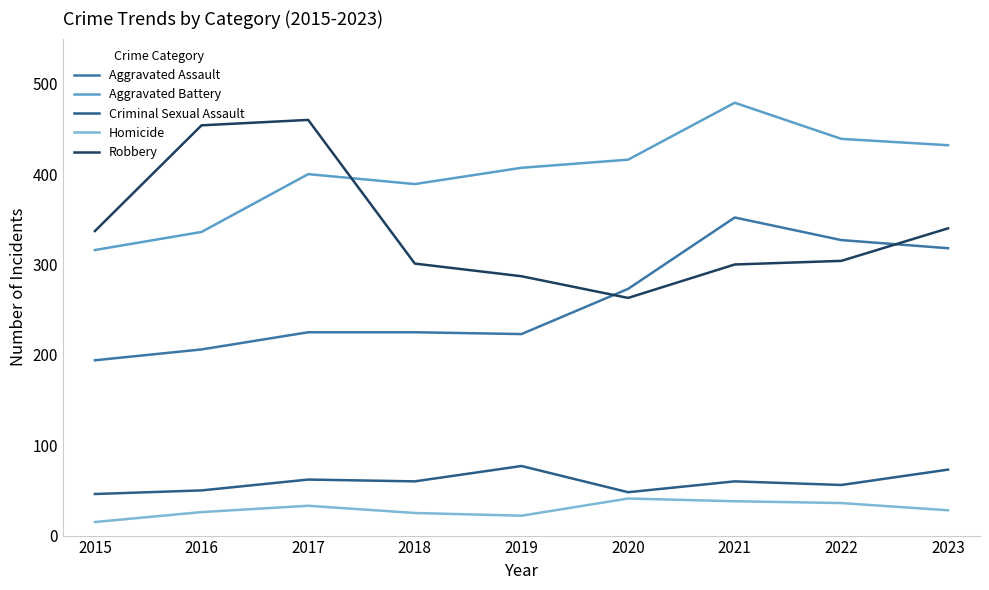

Count the number of data series in this chart.

5